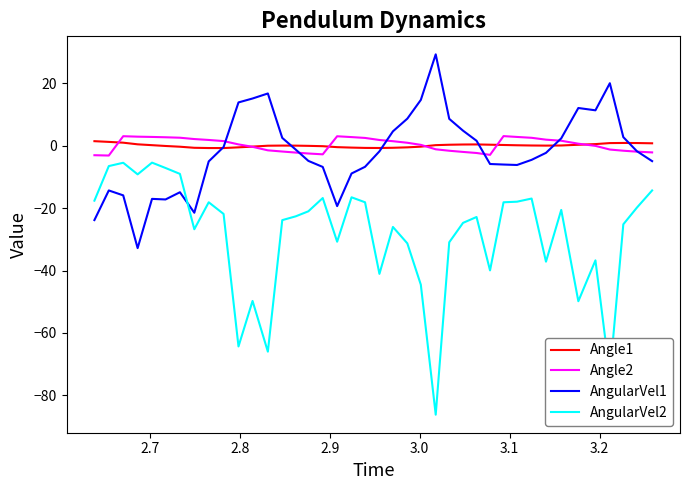

Does the chart display data point markers on the line(s)?

No